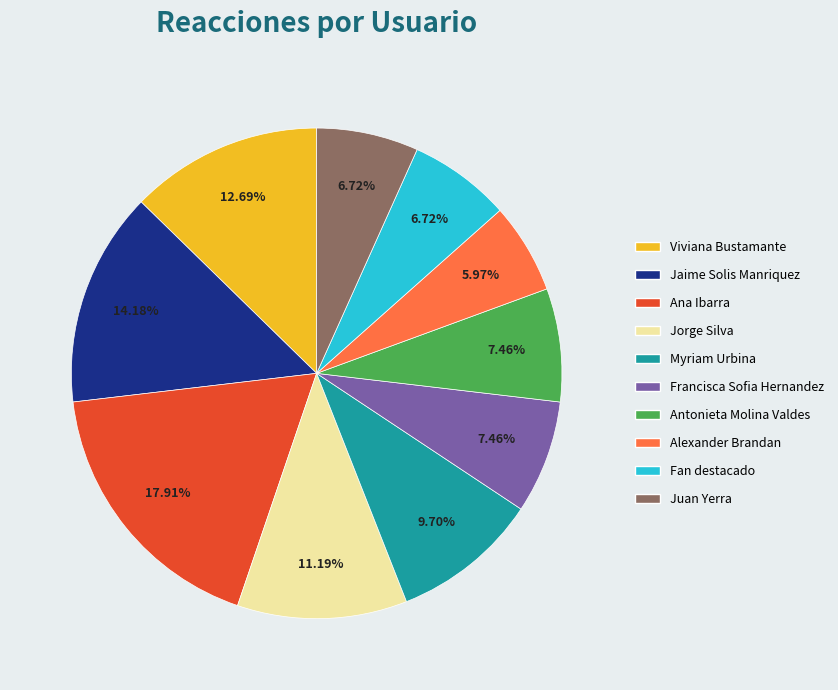

Is there any slice that represents more than half of the pie?

No